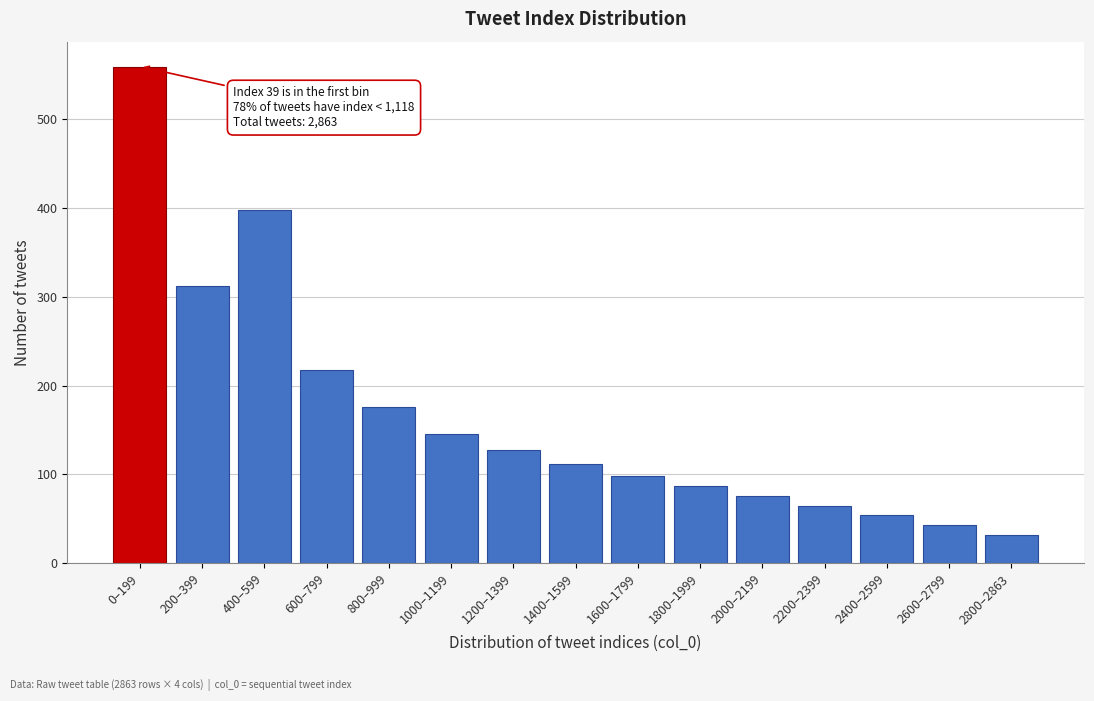

Reading left to right, what are all the values shown in this chart?

559	312	398	218	176	145	128	112	98	87	76	65	54	43	32